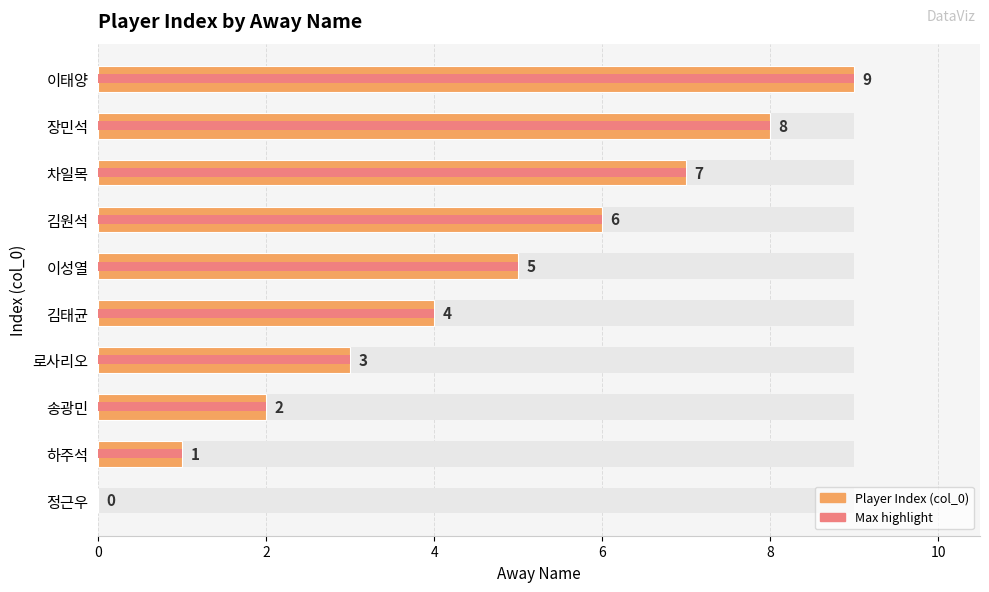

What is the greatest value displayed?

9